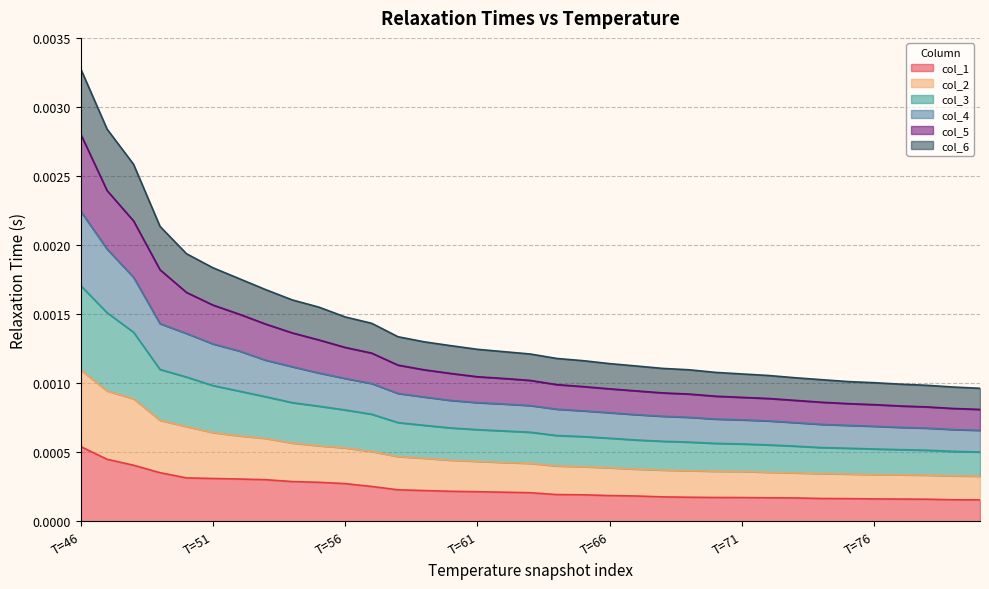

At how many categories does at least one series exceed 0?

35